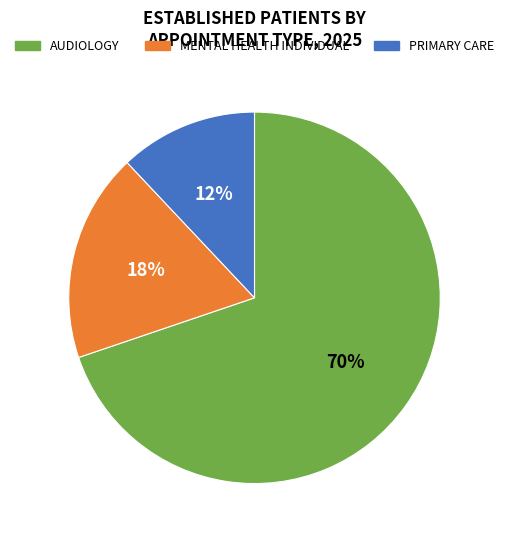

How many segments does this pie chart have?

3